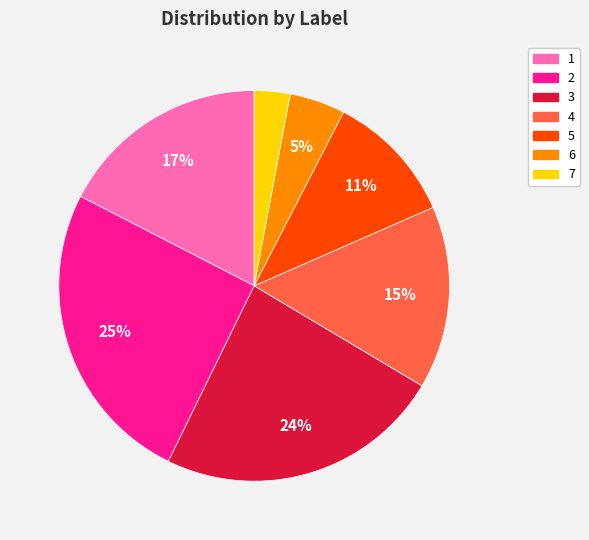

What percentage is the 5 slice, to the nearest percent?

11%